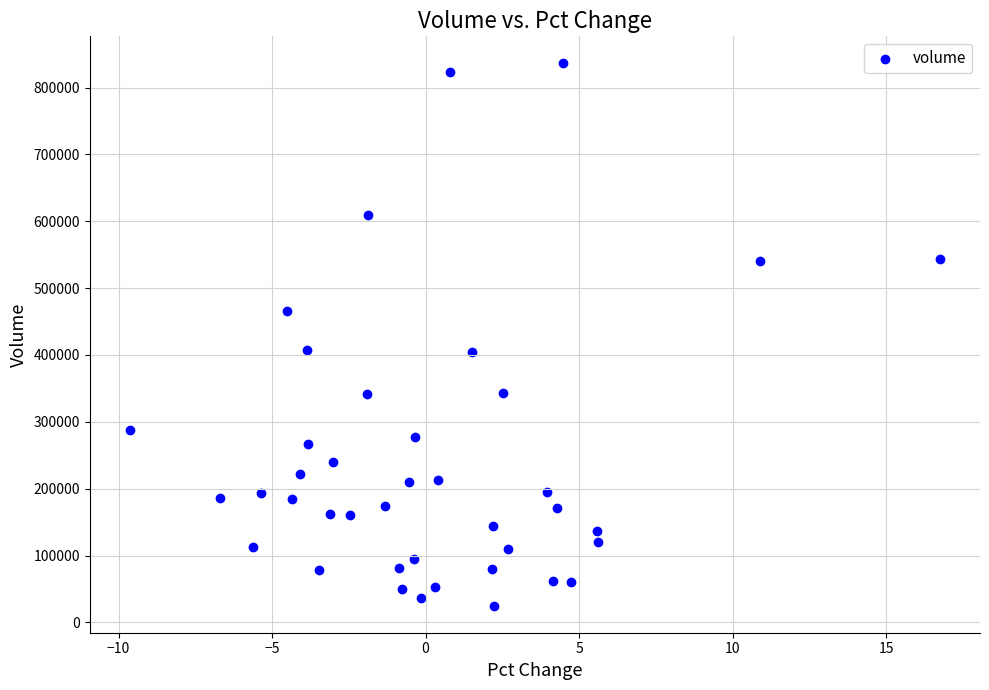

What is the range of Y values (max minus min)?

811051